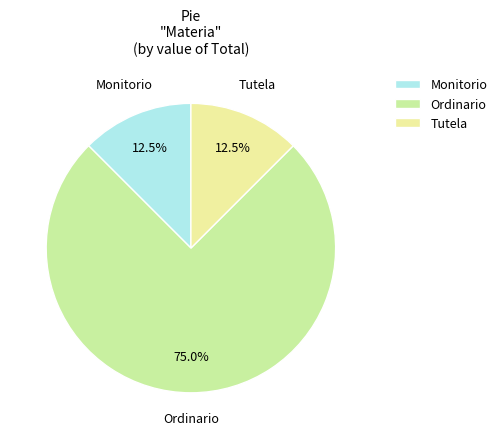

Count the number of slices in the pie.

3